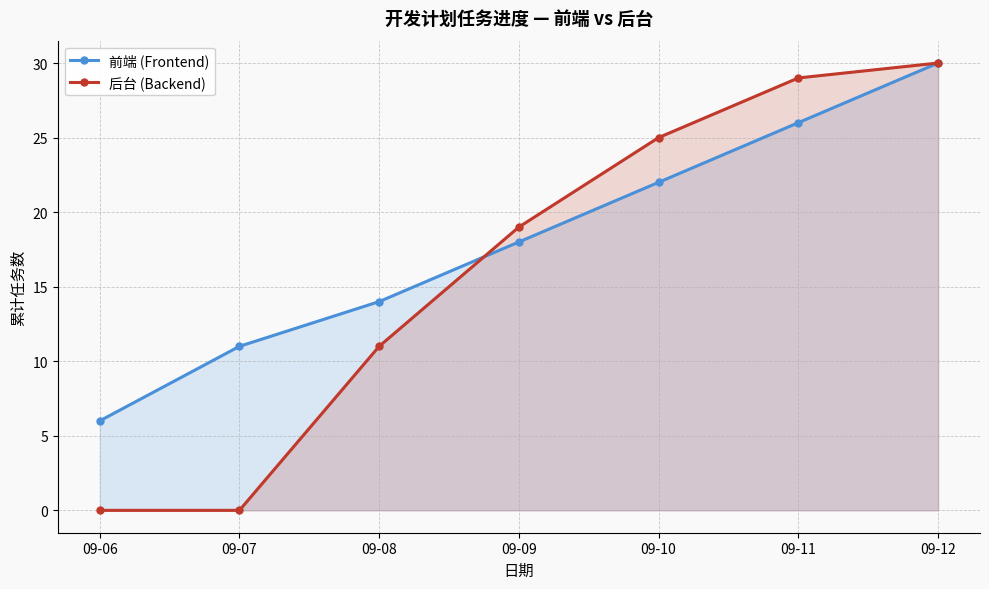

Rank the series by their average value, from highest to lowest.

前端 (Frontend), 后台 (Backend)